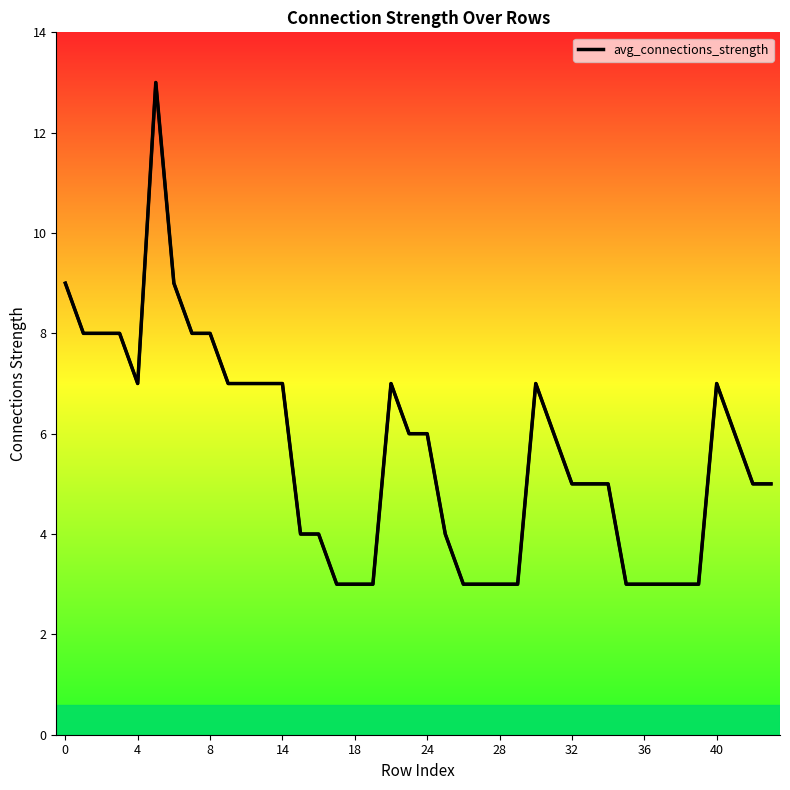

Is it true that avg_connections_strength equals 7 at 14?

True